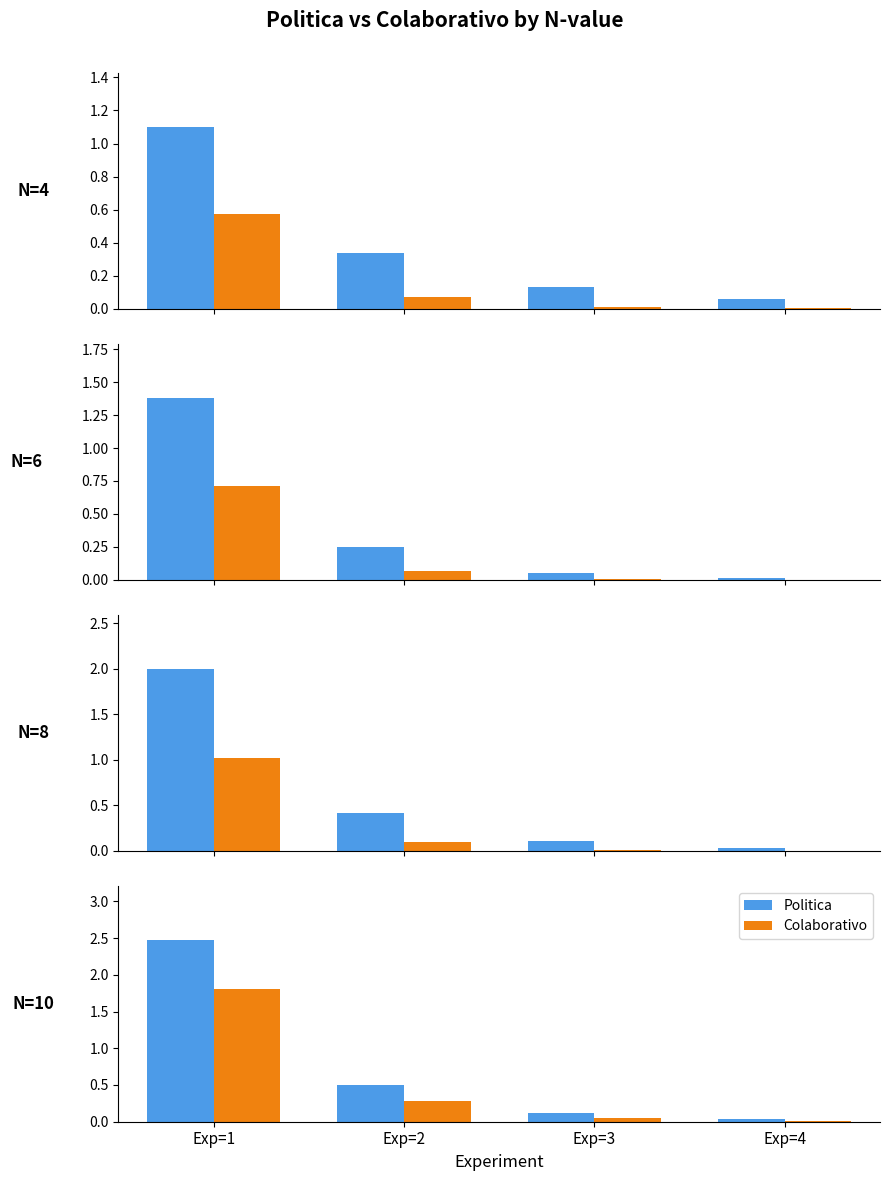

The Colaborativo series shows 0.1 at Exp=3. True or false?

True